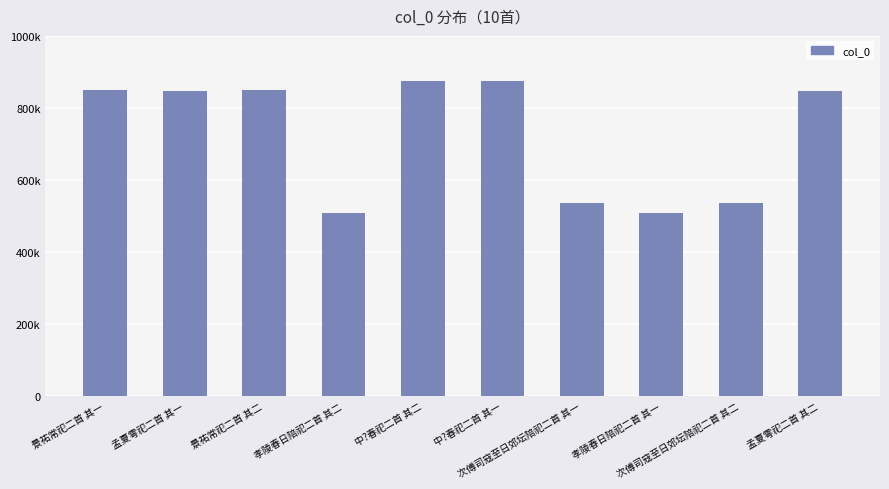

Rank the categories by value from highest to lowest.

中?春祀二首 其一, 中?春祀二首 其二, 景祐常祀二首 其一, 景祐常祀二首 其二, 孟夏雩祀二首 其一, 孟夏雩祀二首 其二, 次傅司寇至日郊坛陪祀二首 其二, 次傅司寇至日郊坛陪祀二首 其一, 孝陵春日陪祀二首 其二, 孝陵春日陪祀二首 其一